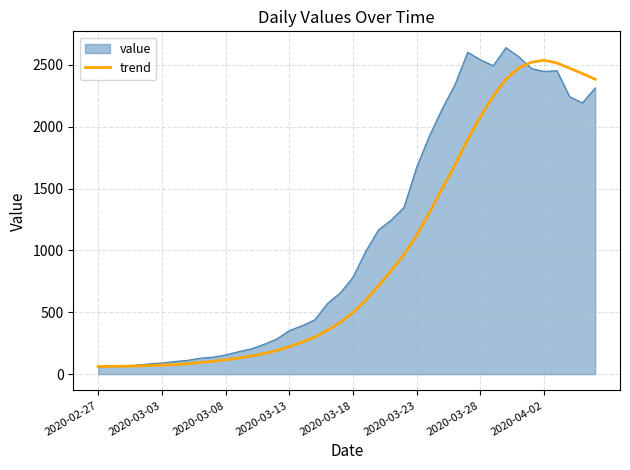

List the series in order of their overall mean, highest first.

value, trend